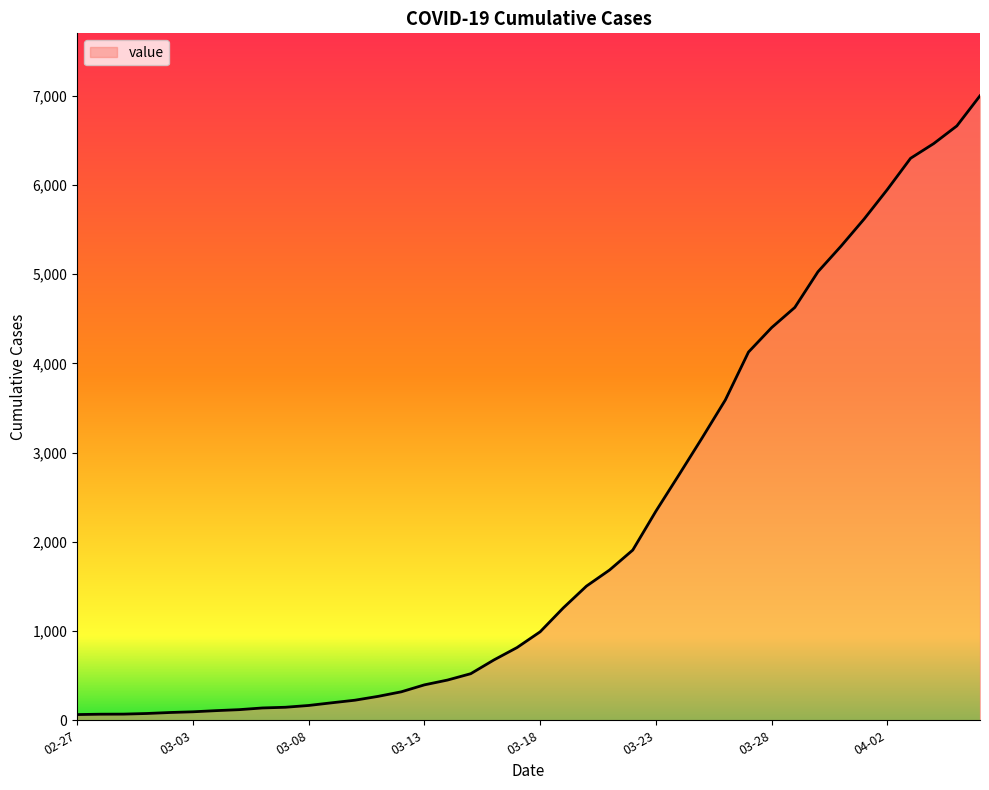

What is the greatest value displayed?

7001